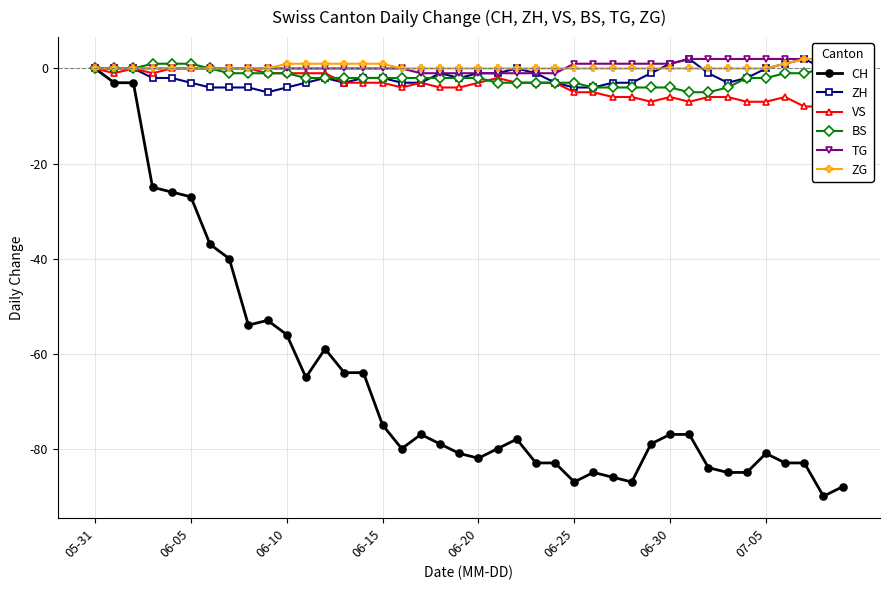

Is the value of BS at 06-05 greater than the value of ZH at 06-25?

Yes